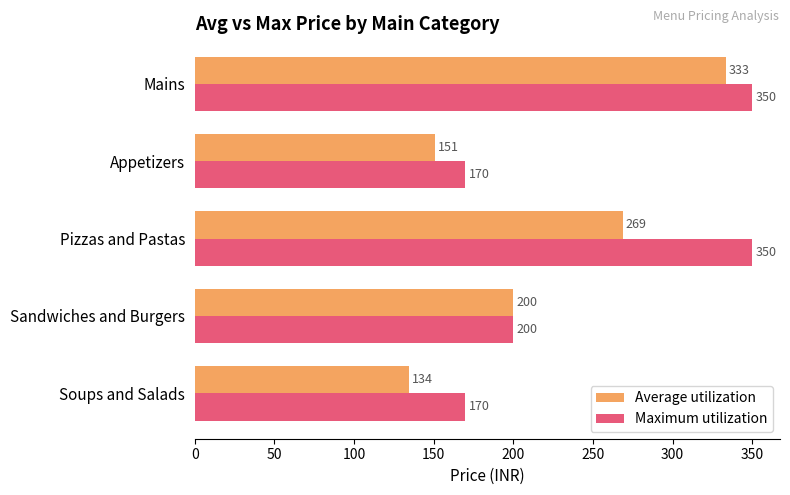

What is the average value of the Maximum utilization series?

248.0